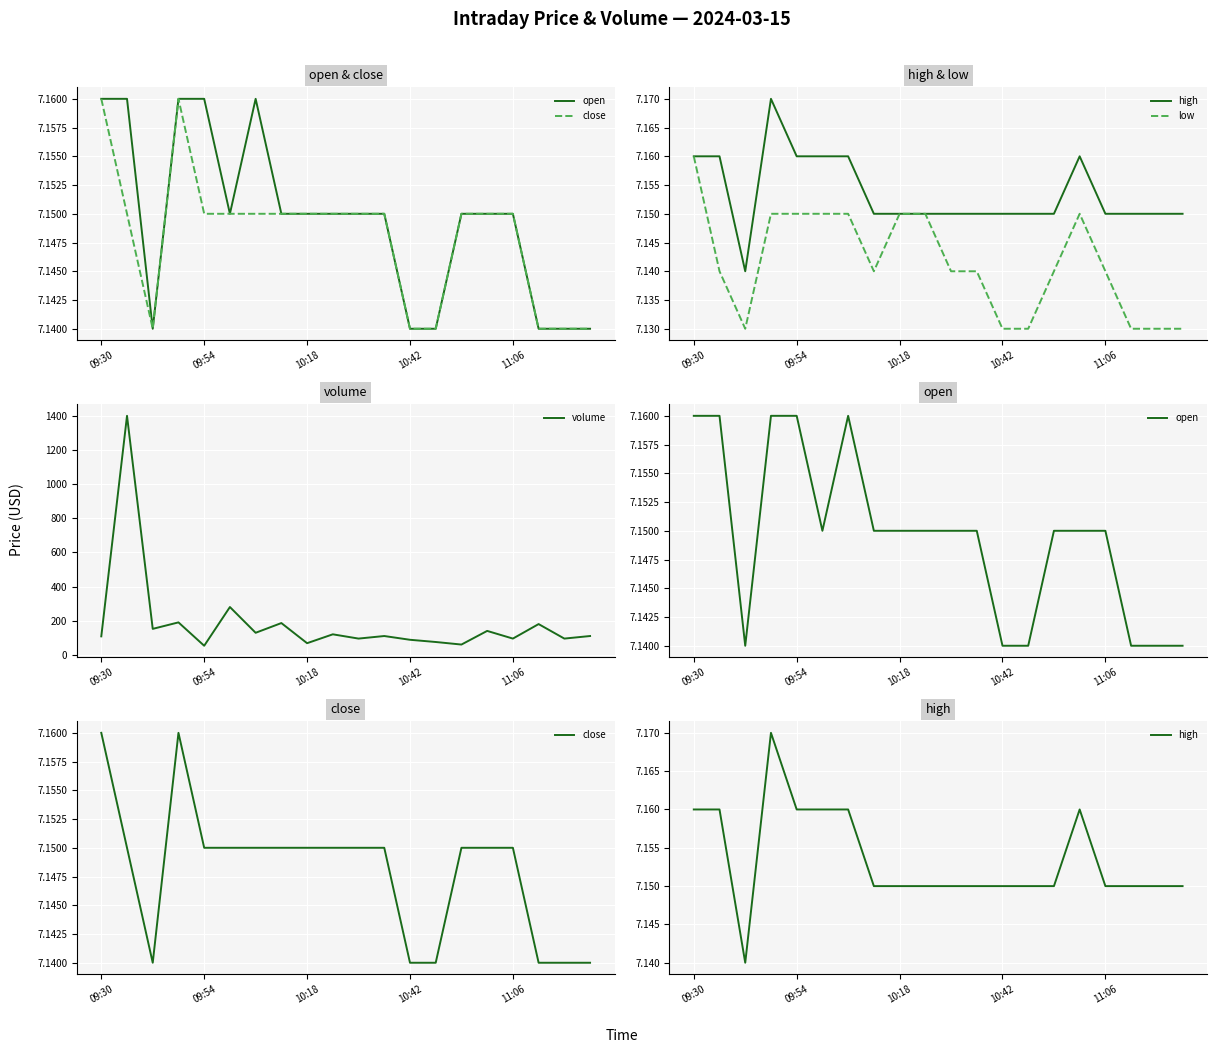

True or false: low has more than 1 points higher than both neighbors.

False